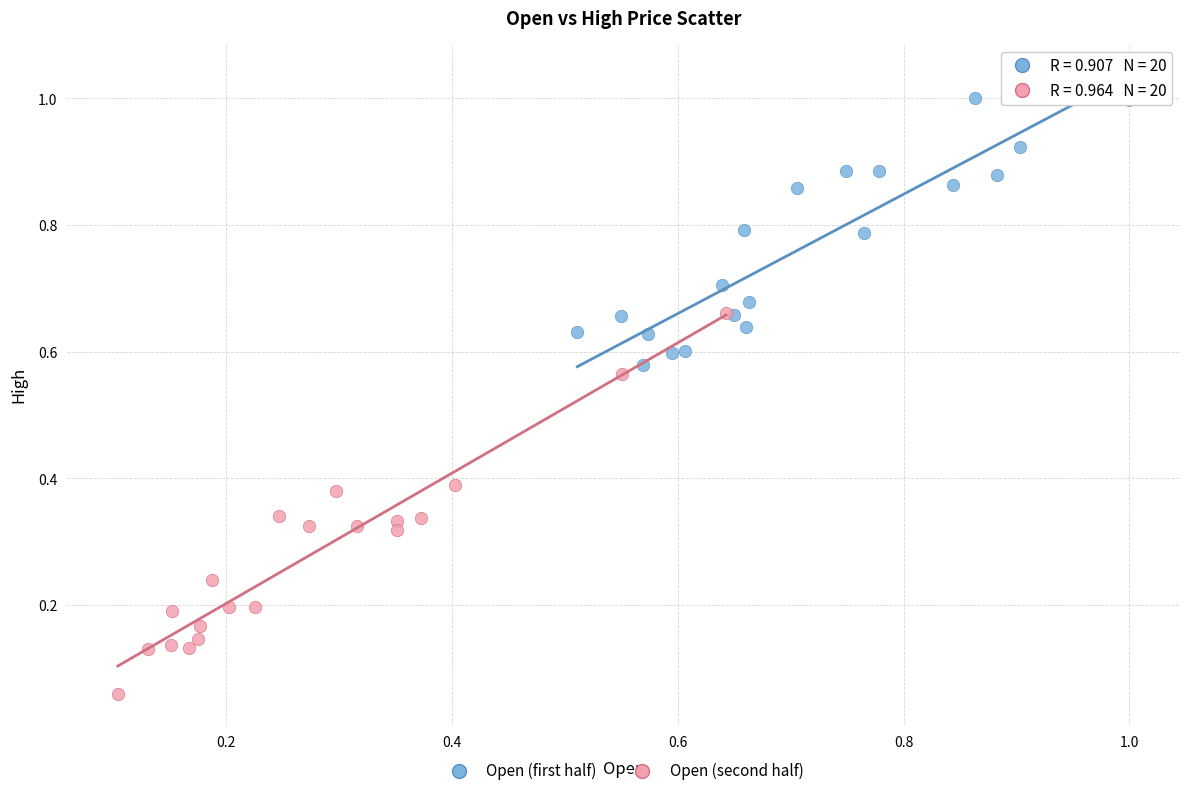

What are all the series names shown in the legend?

Open (first half), Open (second half)